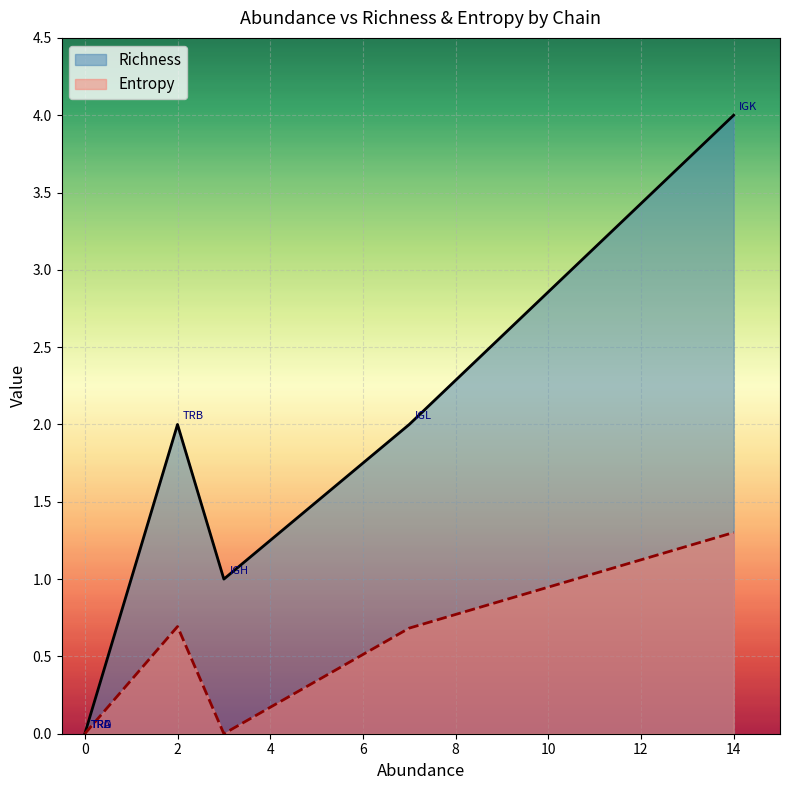

At IGH, list the series in order from smallest to largest.

Entropy, Richness